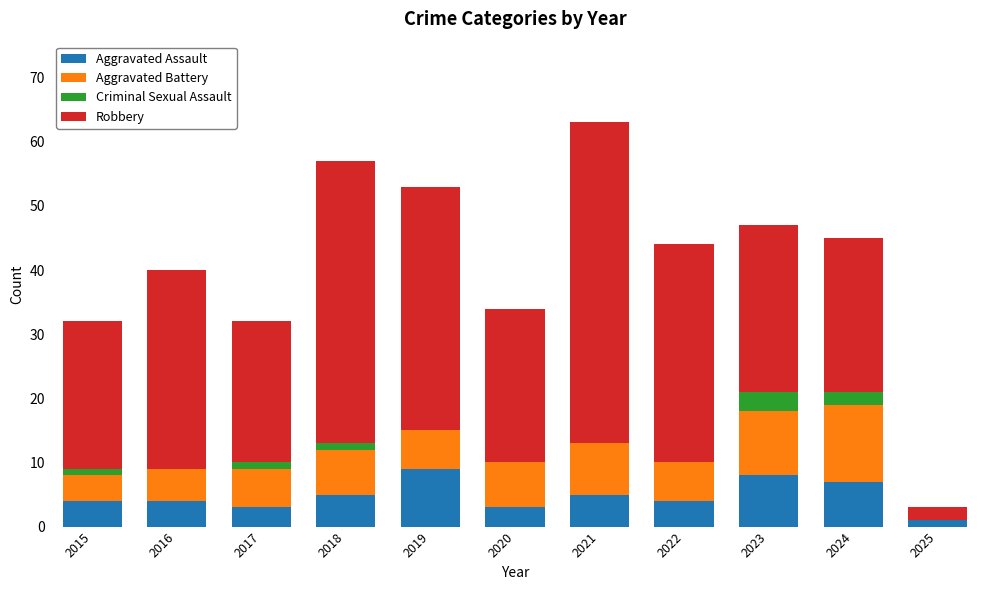

What is the highest value of the Aggravated Assault series?

9